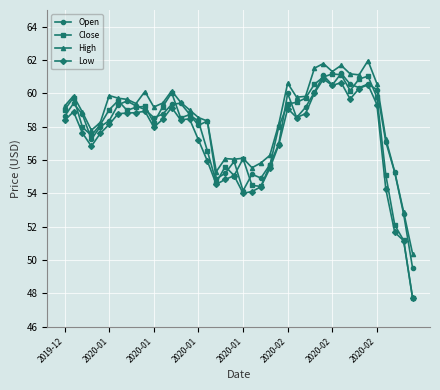

At how many categories does at least one series exceed 48?

40